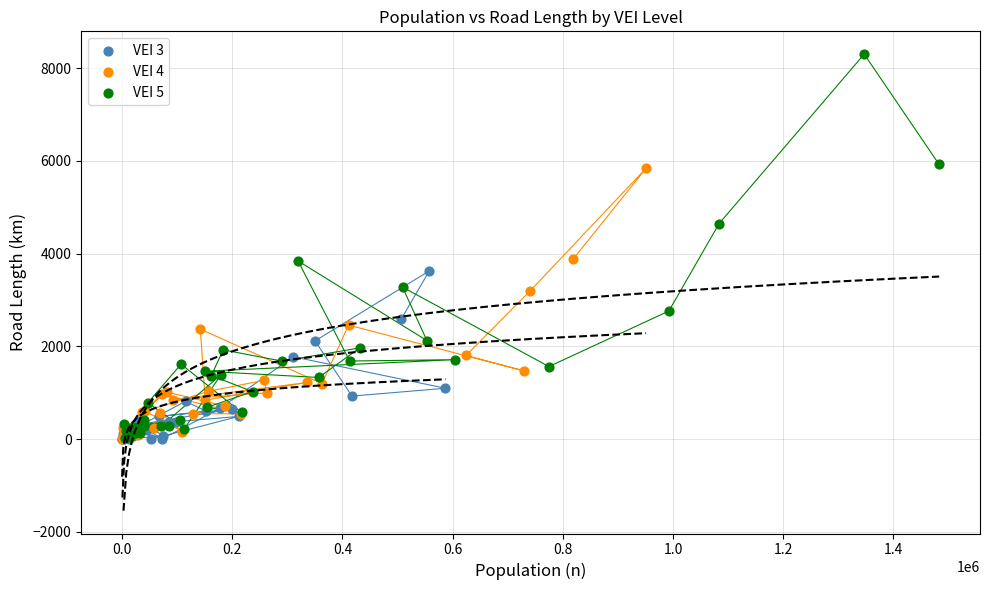

Which series has the largest Y range (max minus min)?

VEI 5